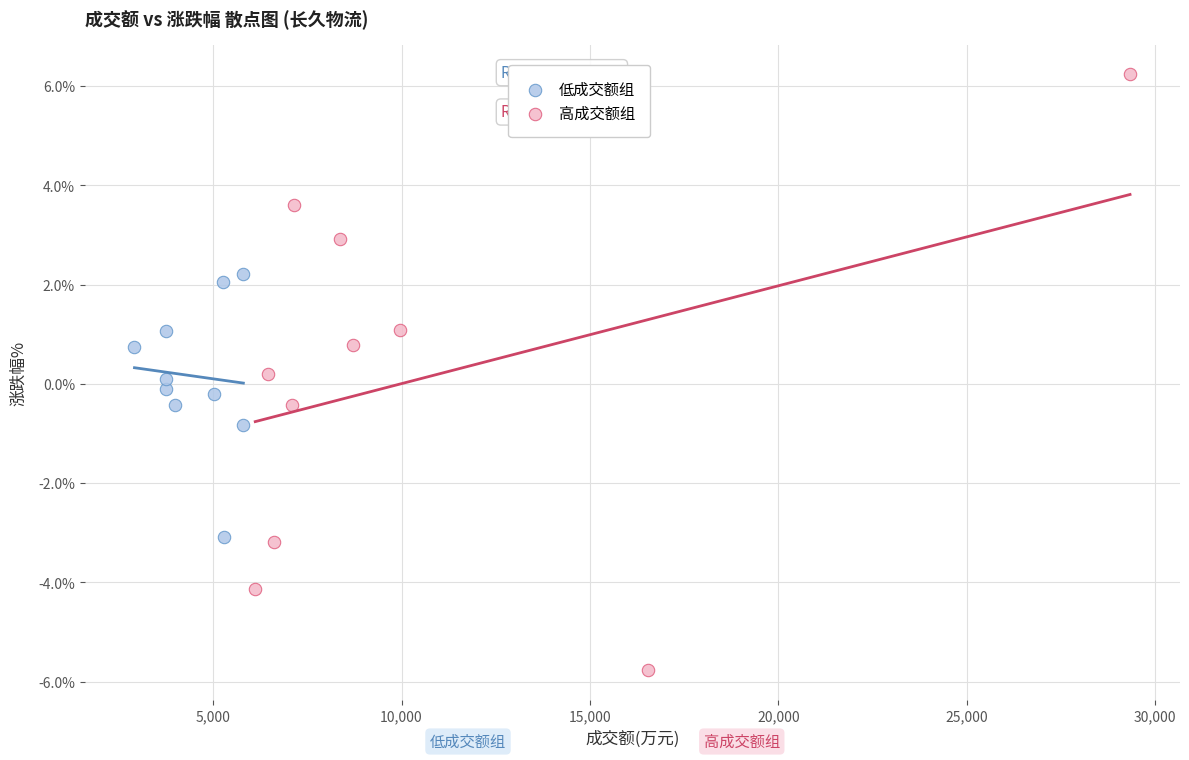

Which series has the widest spread of Y values?

高成交额组